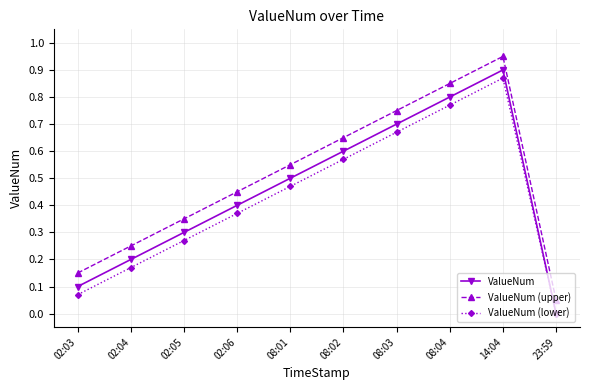

What are all the series names shown in the legend?

ValueNum, ValueNum (upper), ValueNum (lower)